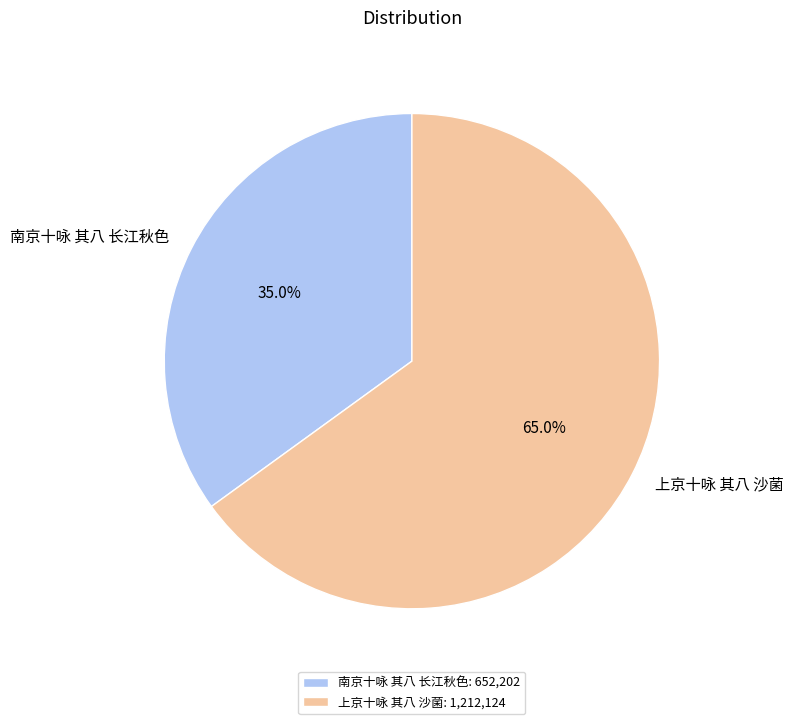

Approximately how many times larger is the value at 上京十咏 其八 沙菌 compared to 南京十咏 其八 长江秋色?

1.9